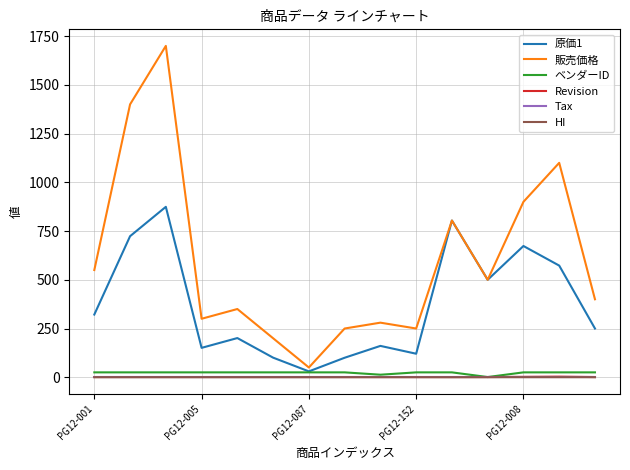

True or false: 販売価格 and Revision intersect in this chart.

False